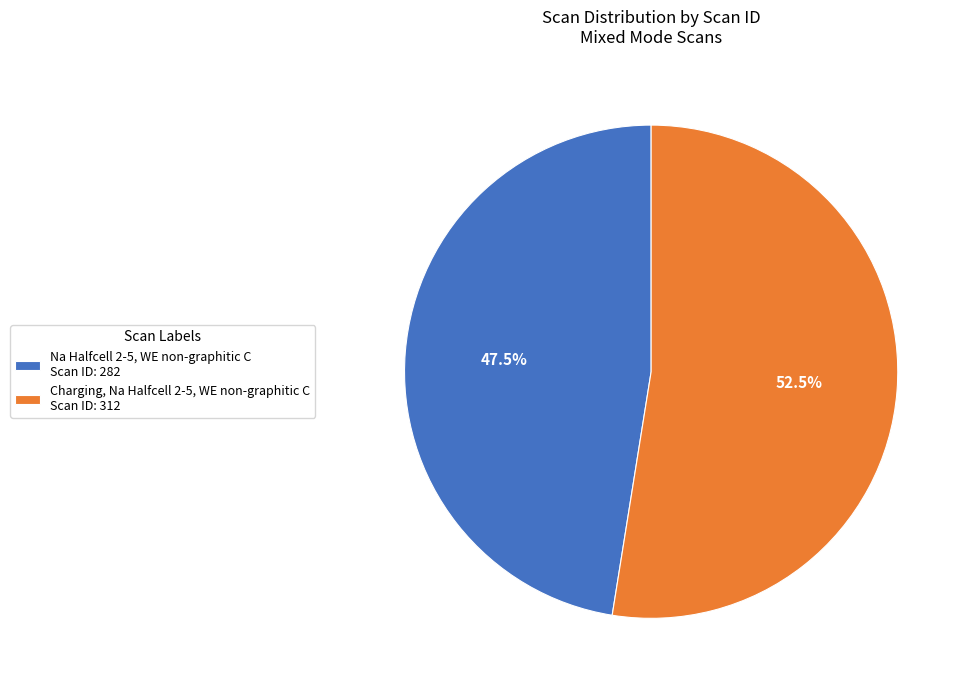

How many segments does this pie chart have?

2